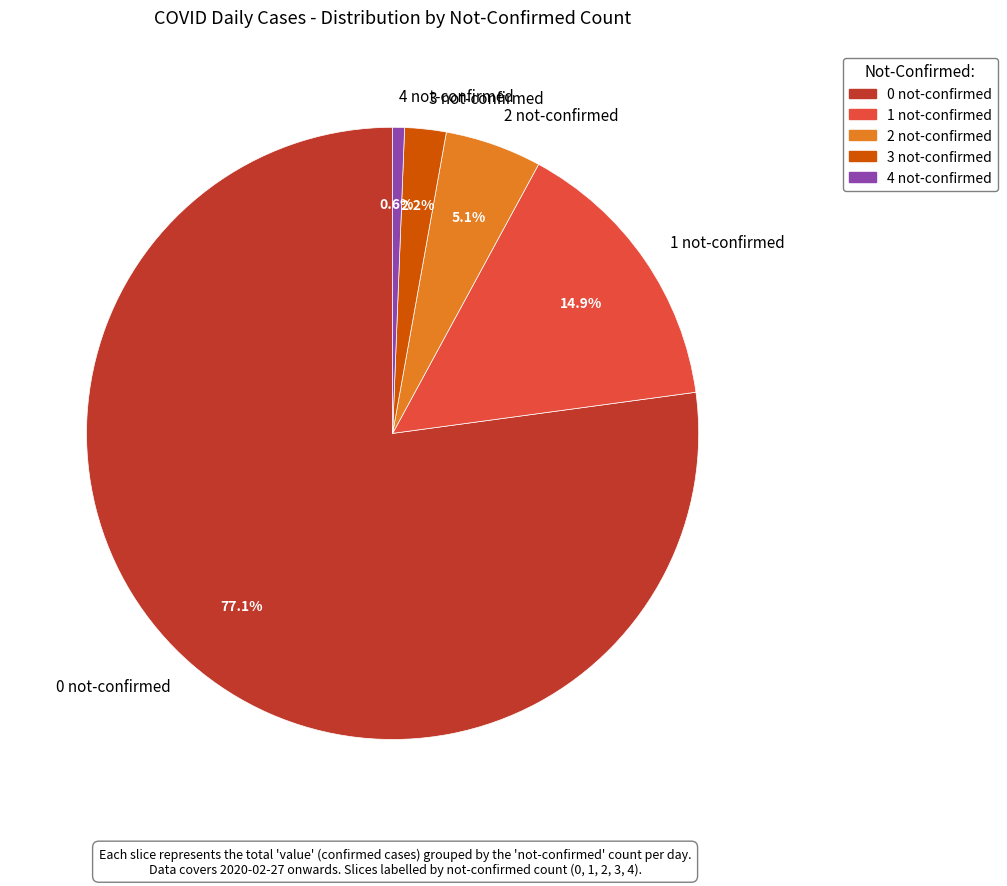

Does 1 not-confirmed represent more than half of the total?

No